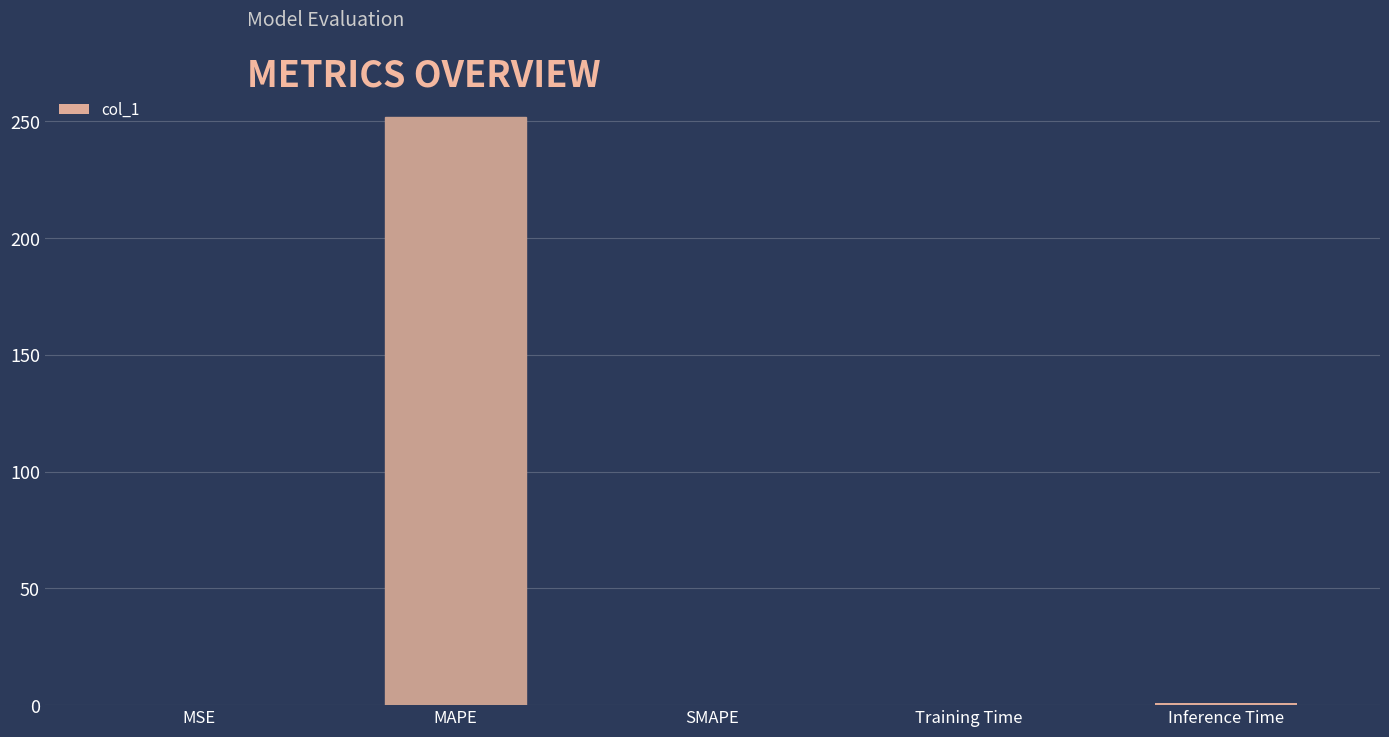

The chart shows a value of 251.9 at MAPE. True or false?

True